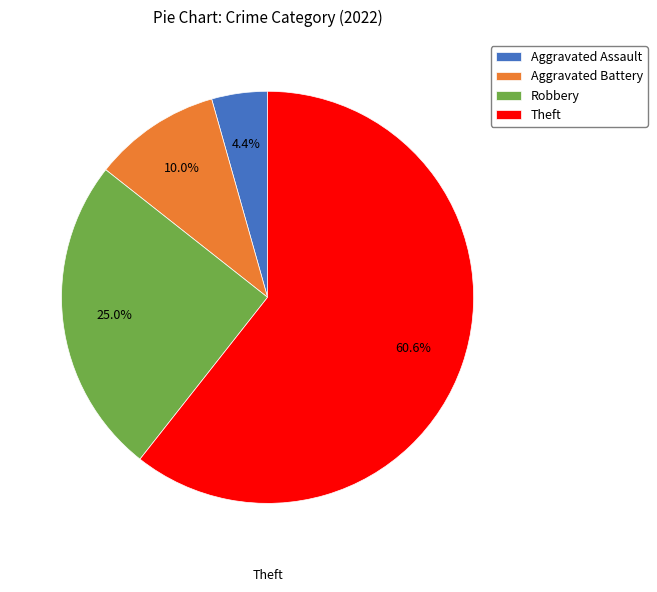

To the nearest percent, what percentage of the pie is Aggravated Assault?

4%